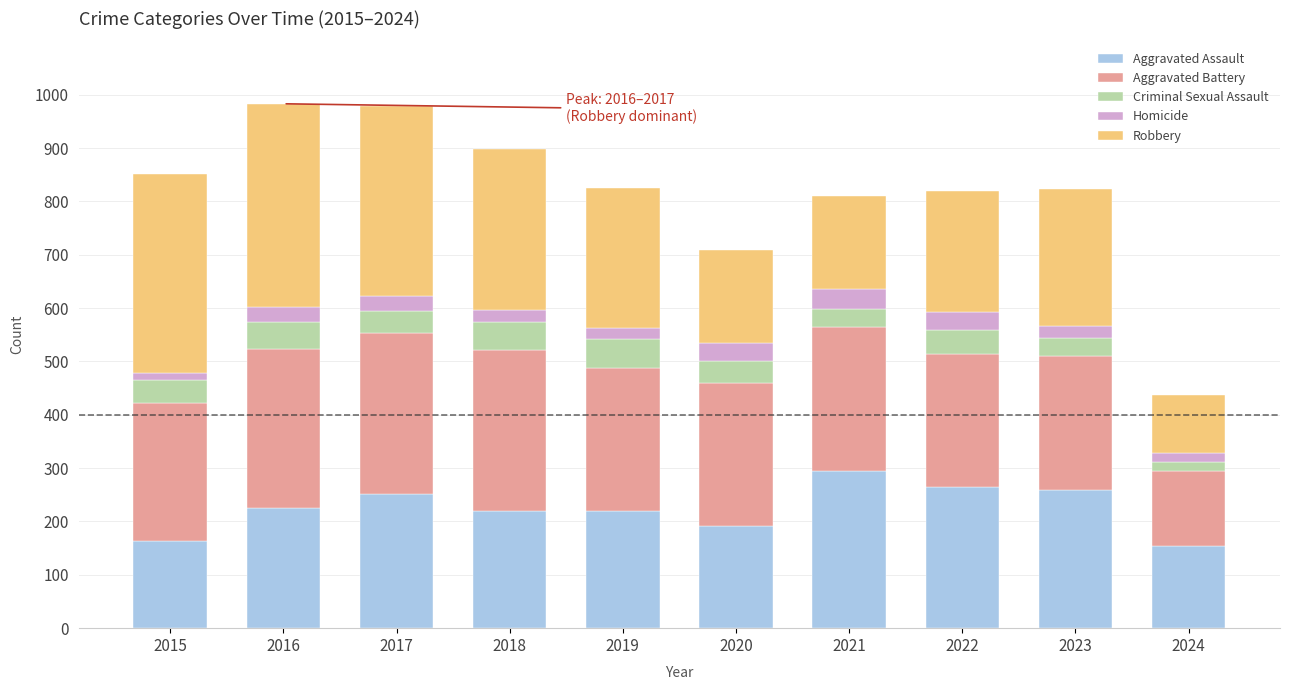

What is the maximum value for Aggravated Assault?

295